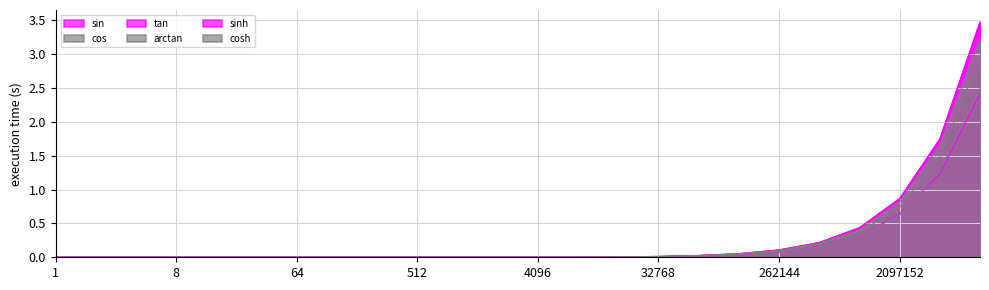

After their last crossing, which series has the higher values: sin or cos?

cos